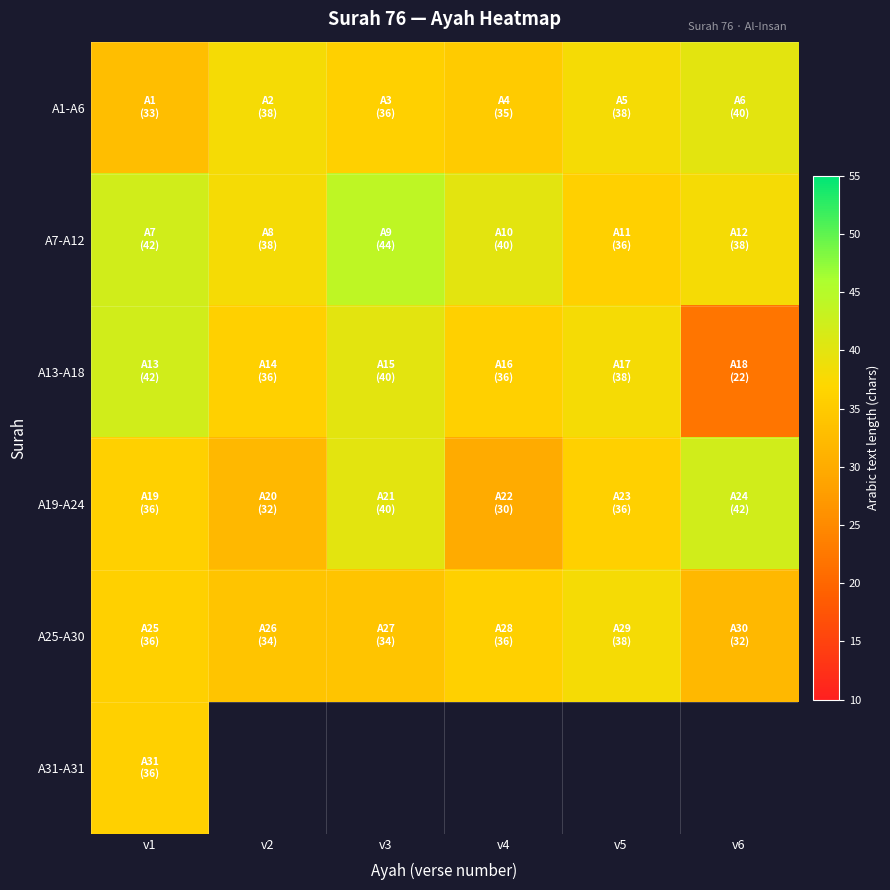

What is the lowest value of the A19-A24 series?

30.0